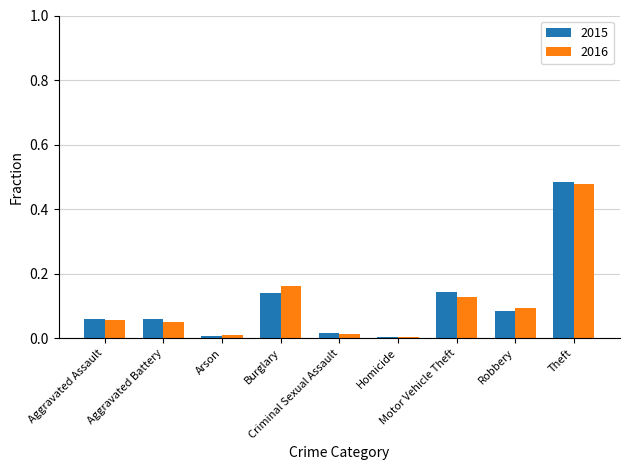

Which series has the widest spread of values?

2015